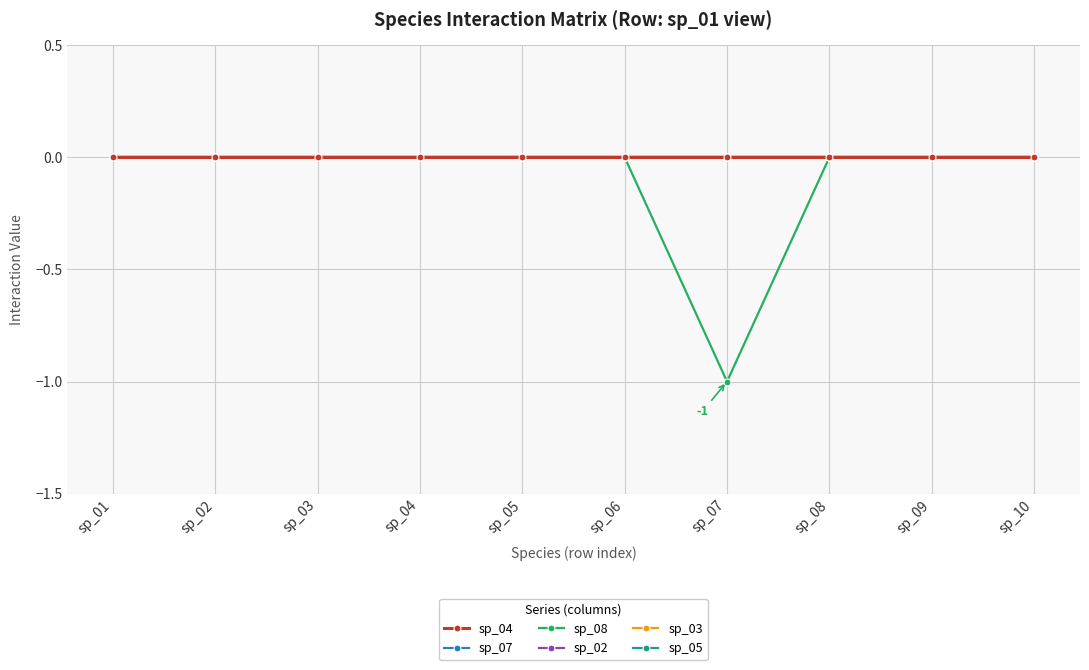

Where is sp_02 nearest to the value 0?

sp_01